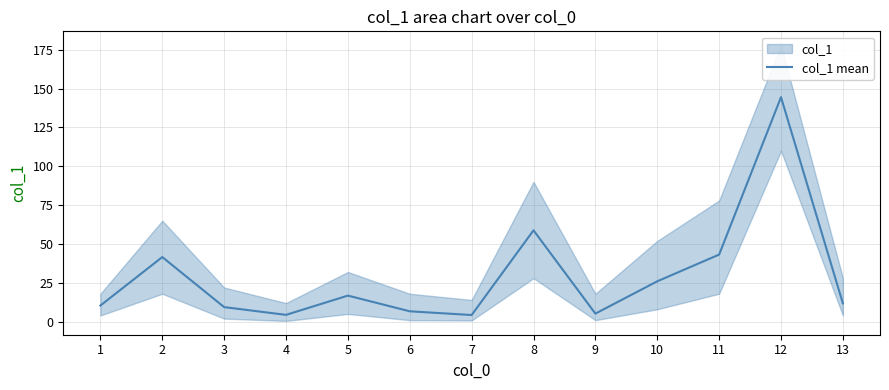

True or false: the data shows 9.4 at 6.

False